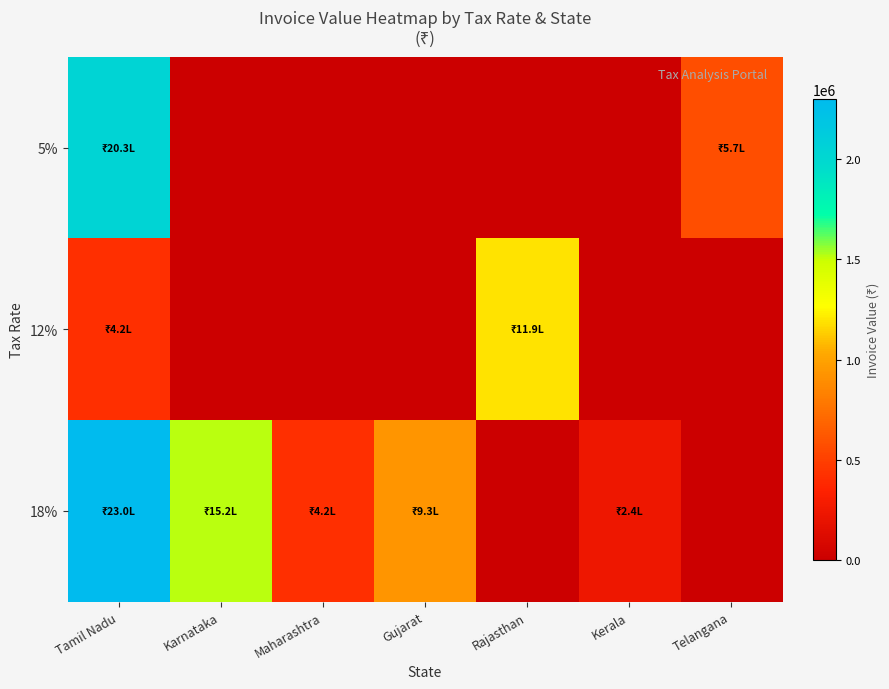

What is the total value across all series at Karnataka?

1518132.3